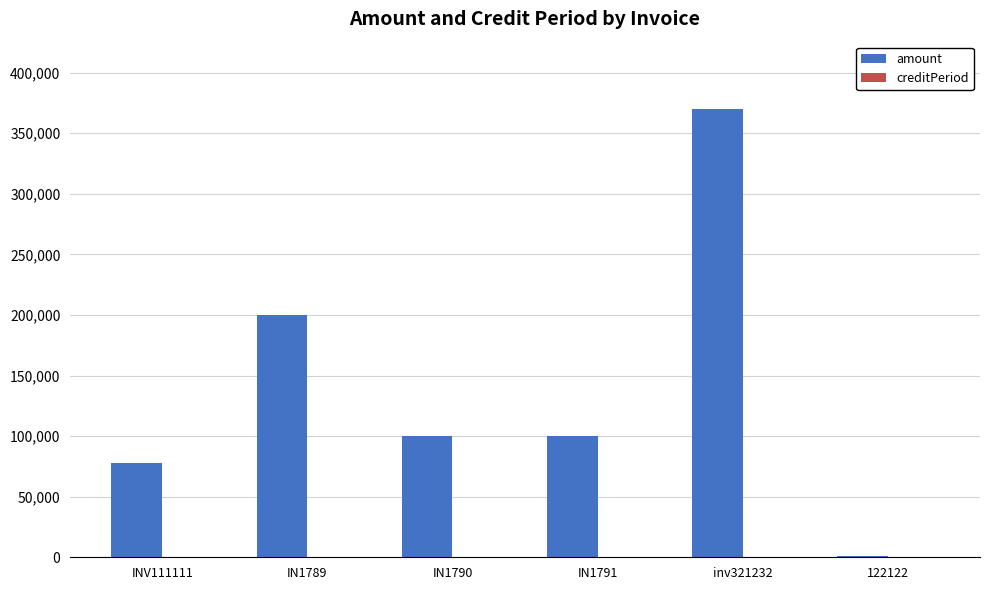

What is the greatest value displayed?

370000